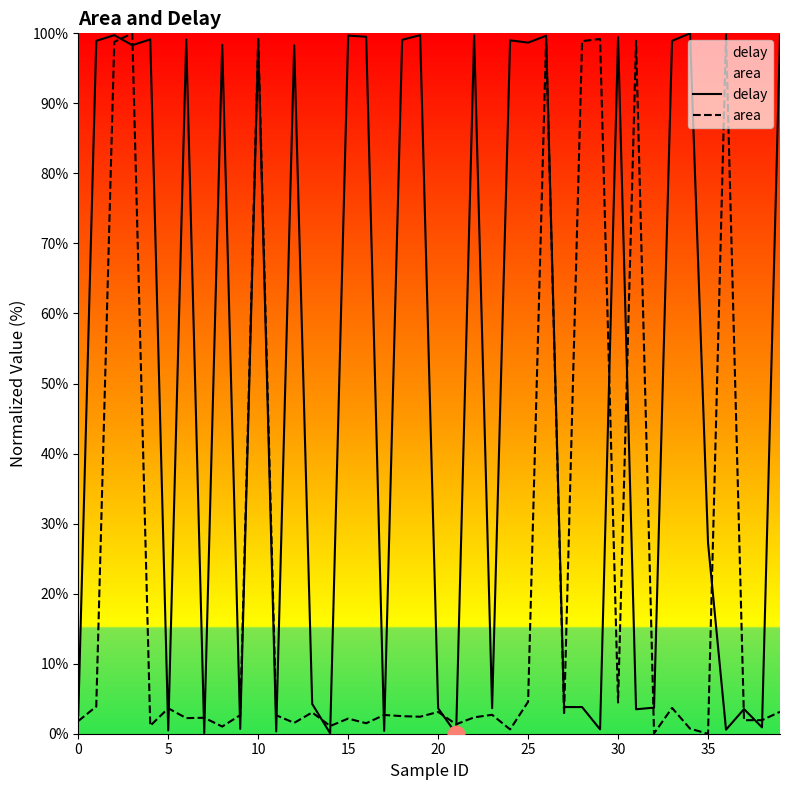

List the series in order of their peak value, lowest first.

delay, area